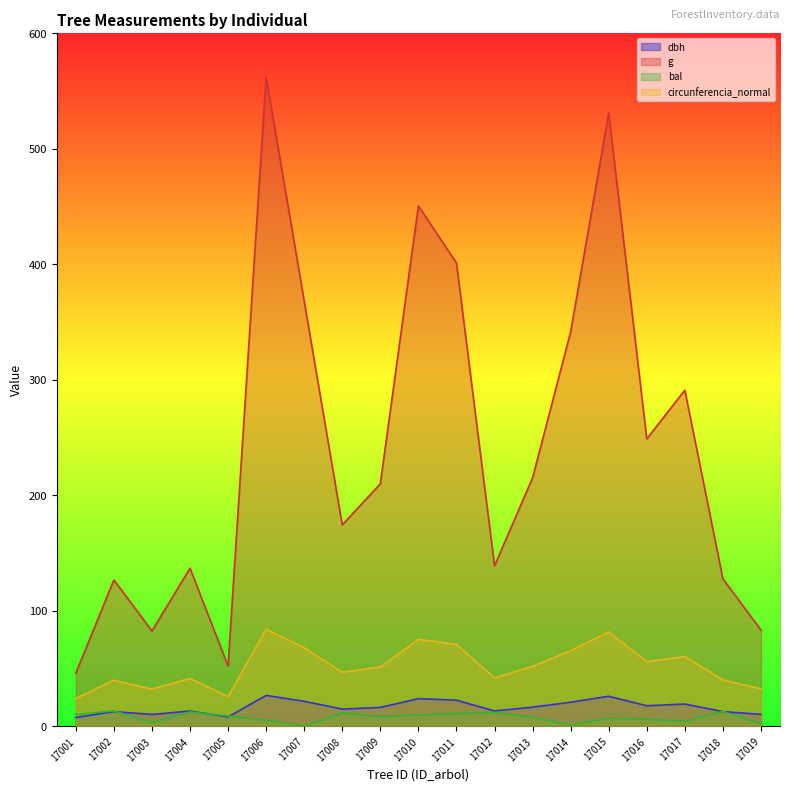

True or false: circunferencia_normal and dbh cross at least once.

False